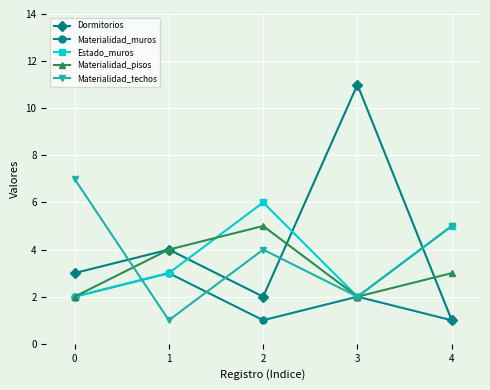

What are all the series names shown in the legend?

Dormitorios, Materialidad_muros, Estado_muros, Materialidad_pisos, Materialidad_techos